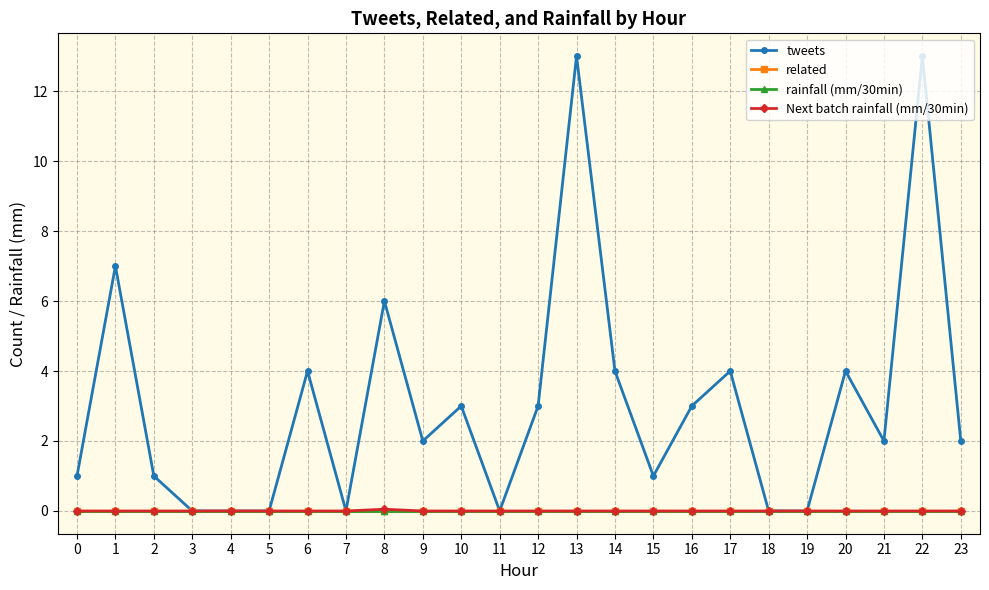

How many Next batch rainfall (mm/30min) values are between 0 and 1?

24